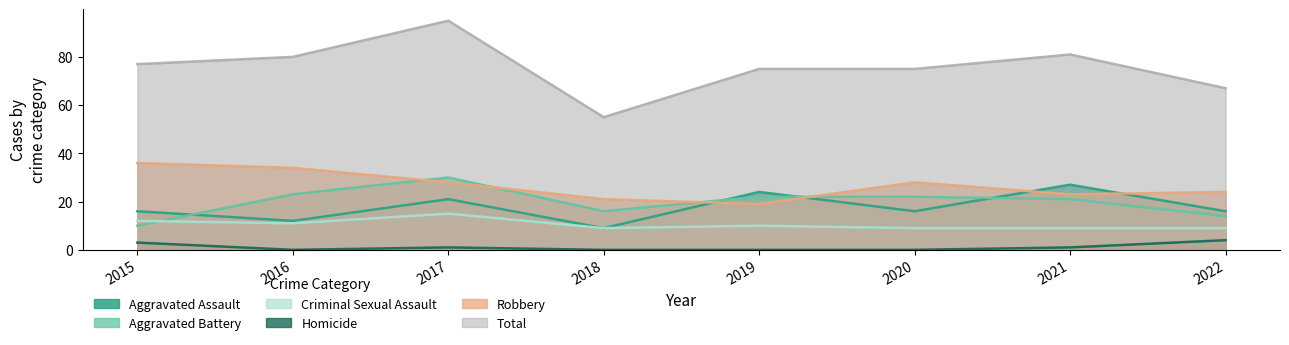

The Robbery series shows 28 at 2020. True or false?

True